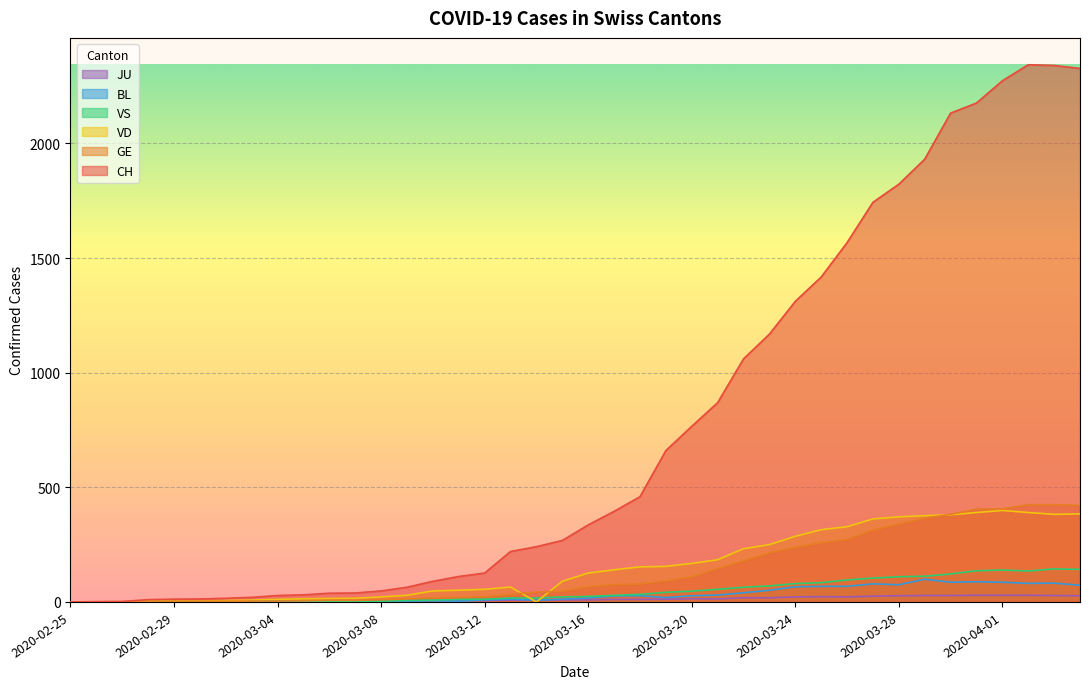

The value of VS at 2020-03-23 is 70. True or false?

True